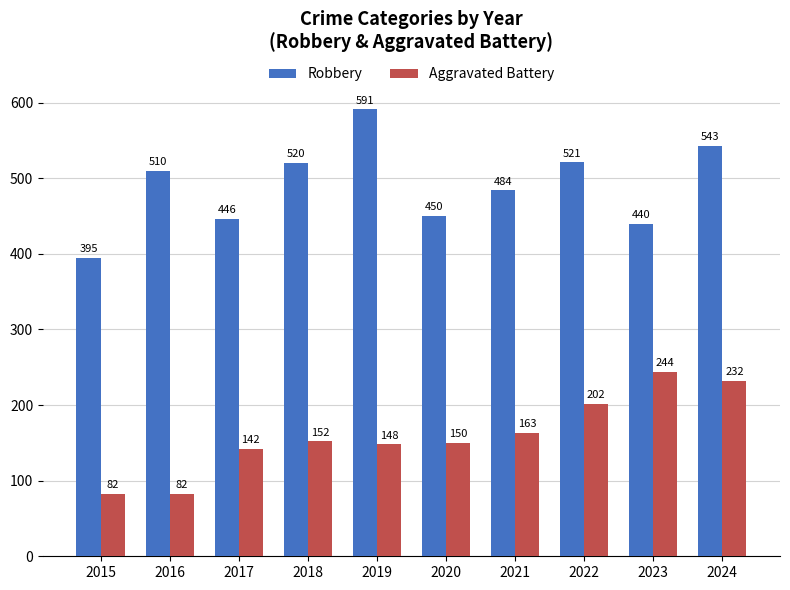

What is the greatest value displayed?

591